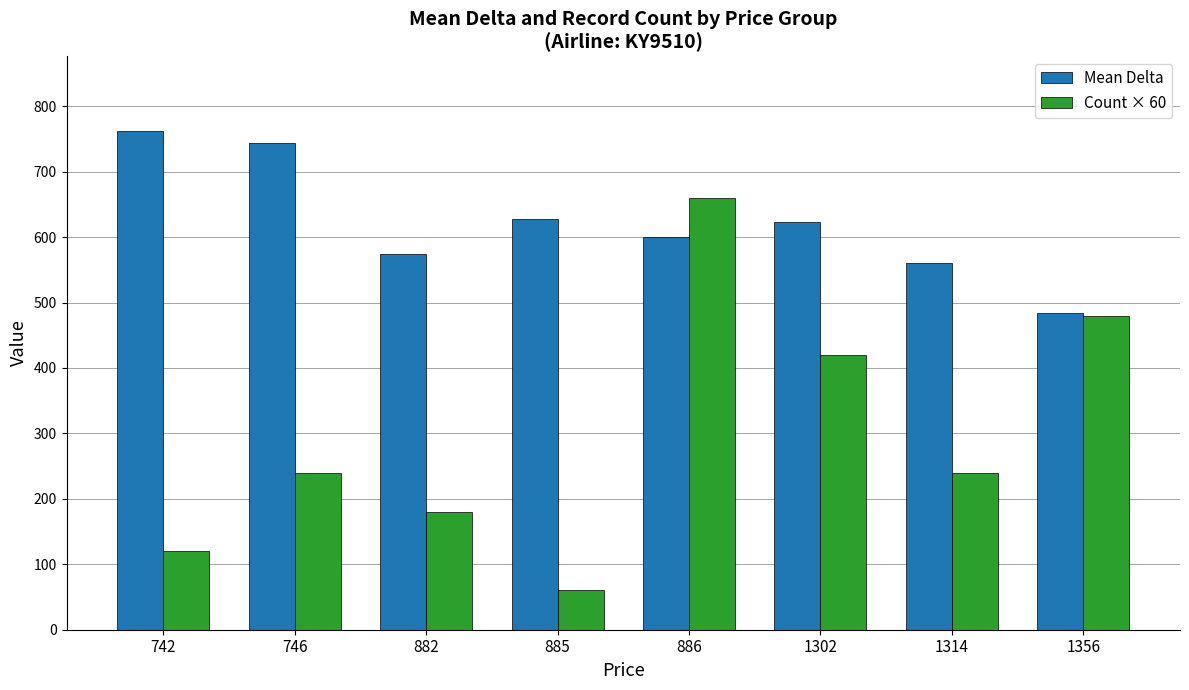

What is the difference between the Count × 60 values at 882 and 746?

60.0